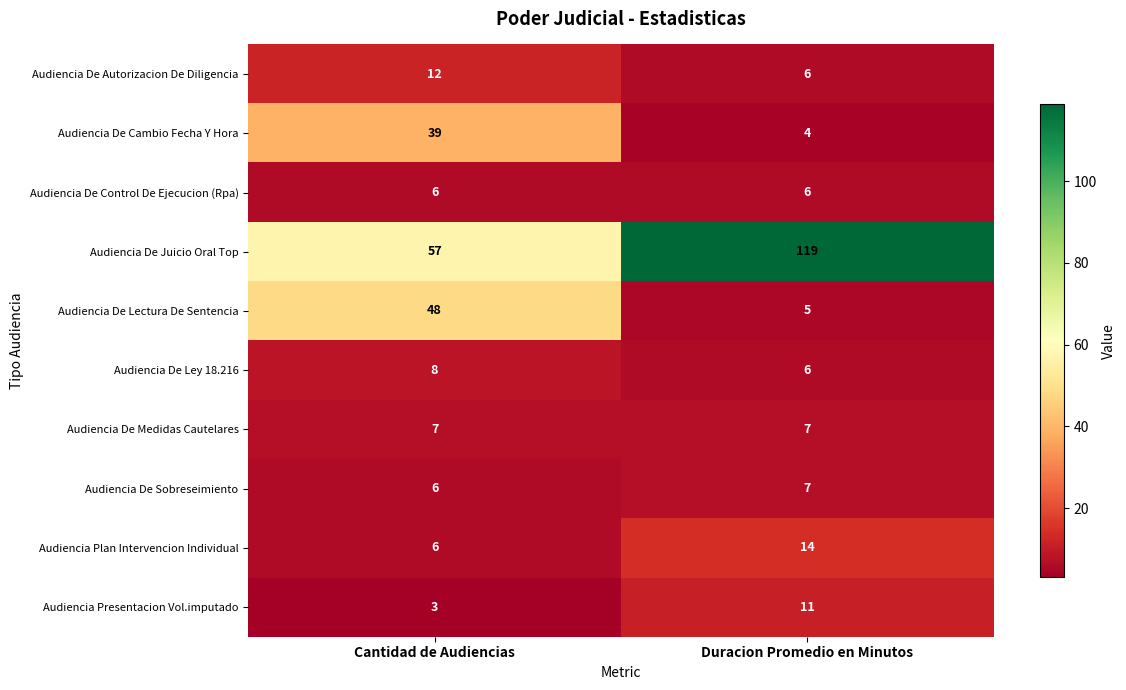

Which series has the widest spread of values?

Audiencia De Juicio Oral Top